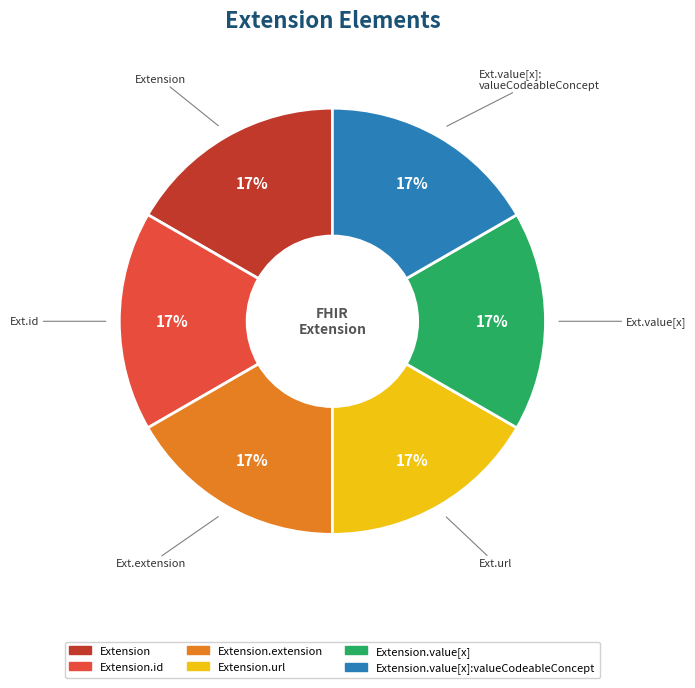

To the nearest percent, what is the average slice percentage?

17%